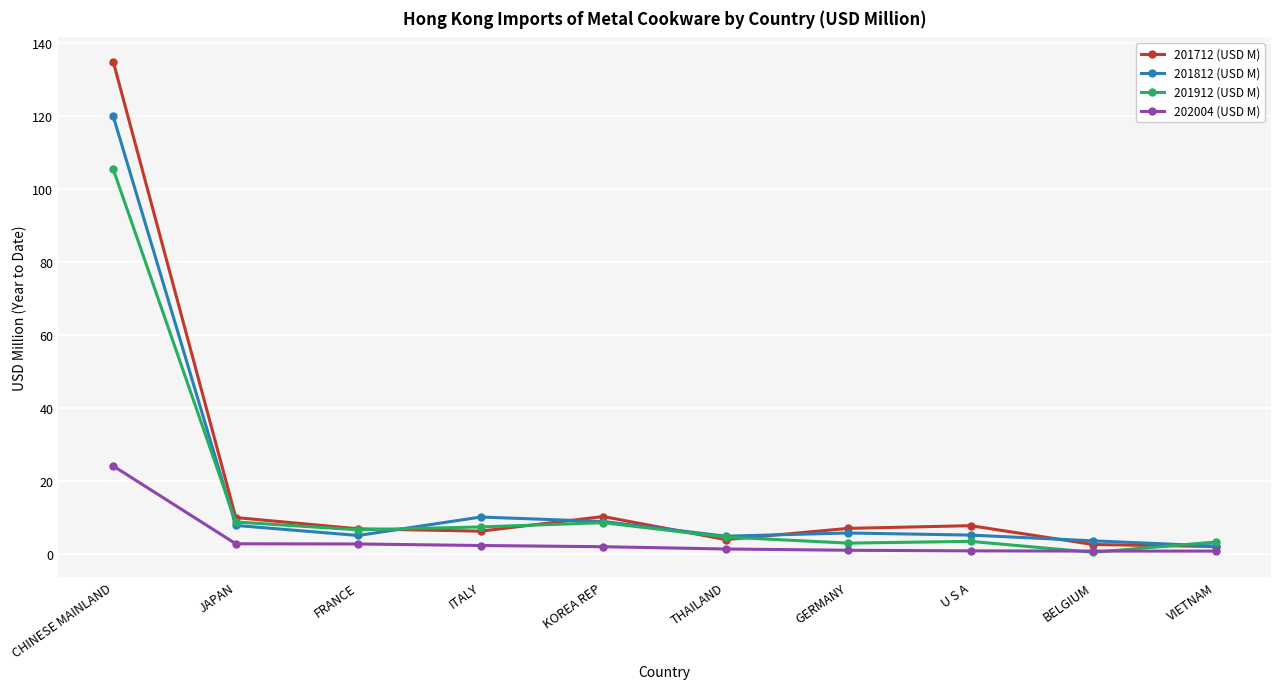

At how many categories does at least one series exceed 82?

1